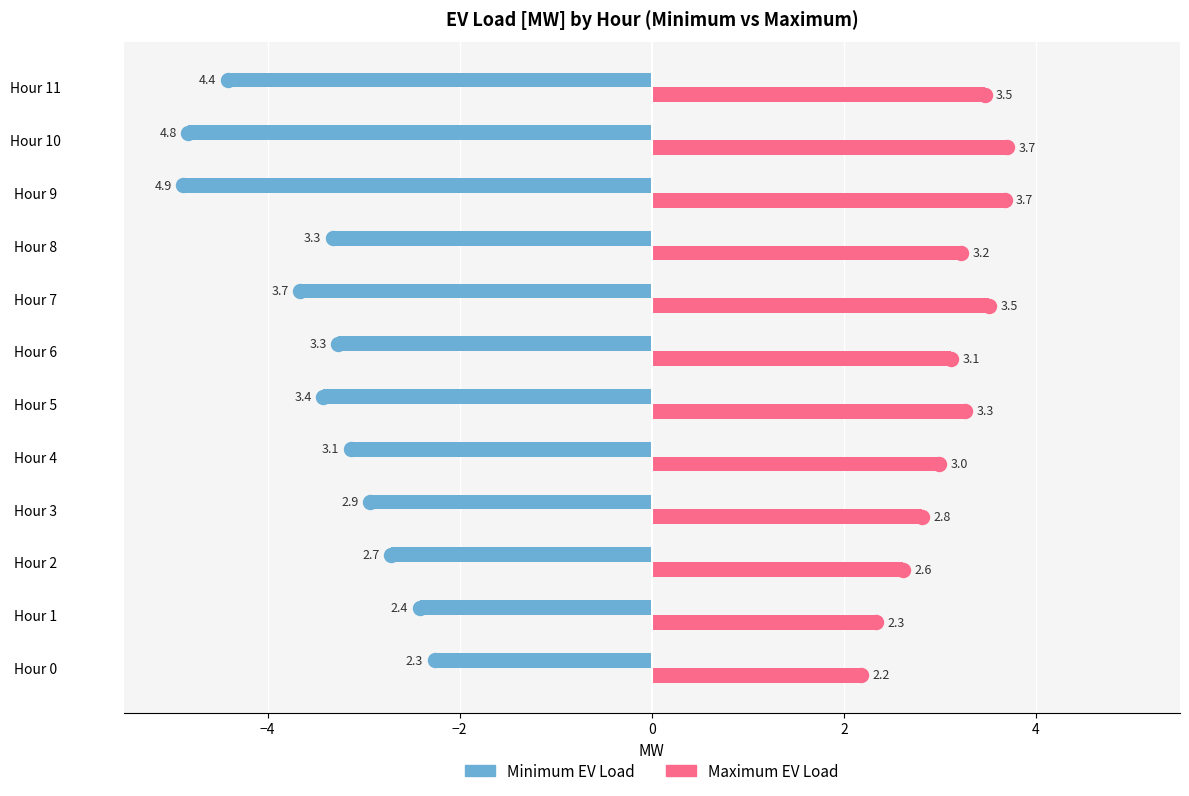

What is the difference between the maximum and minimum values in the Maximum EV Load series?

1.5